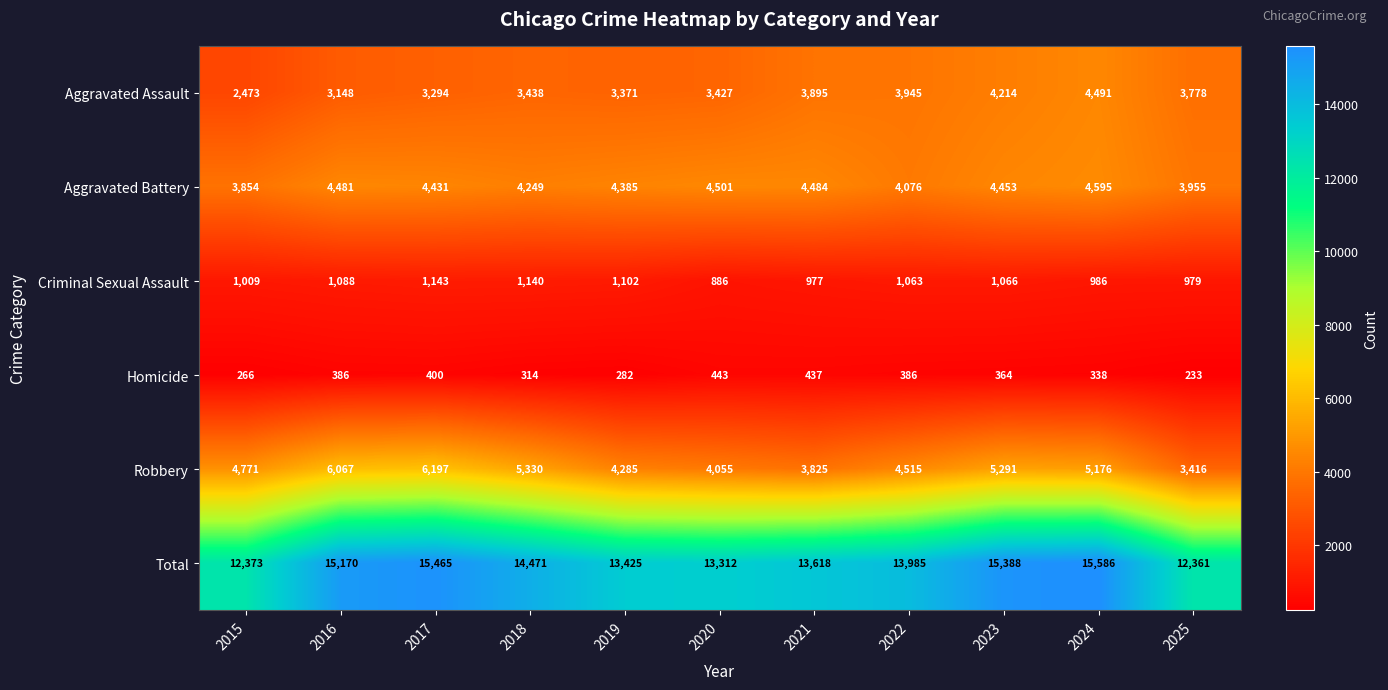

At 2021, list the series in order from largest to smallest.

Total, Aggravated Battery, Aggravated Assault, Robbery, Criminal Sexual Assault, Homicide